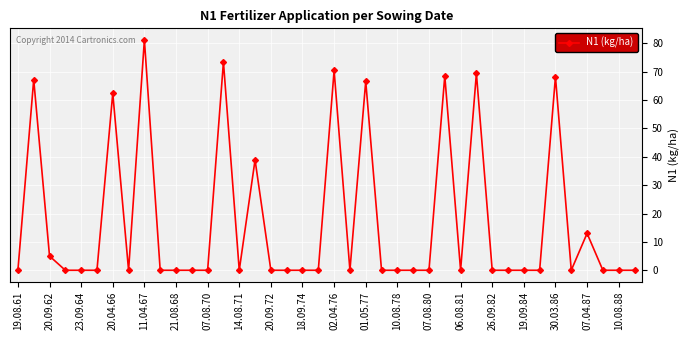

What is the value of the 7th point from the left?

62.4